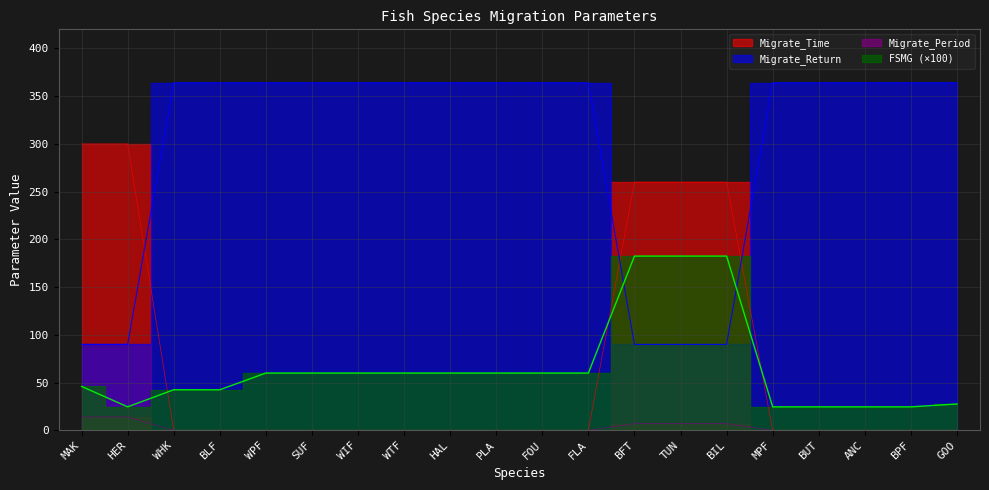

What is the sum of the Migrate_Time values at TUN and FOU?

260.0